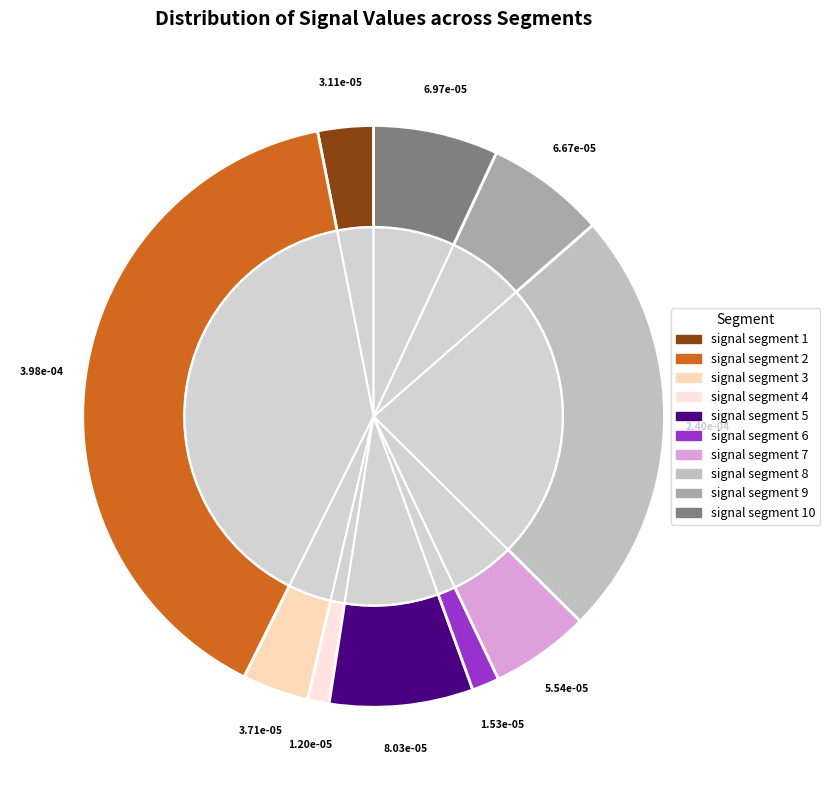

To the nearest percent, what portion does signal segment 7 represent?

6%